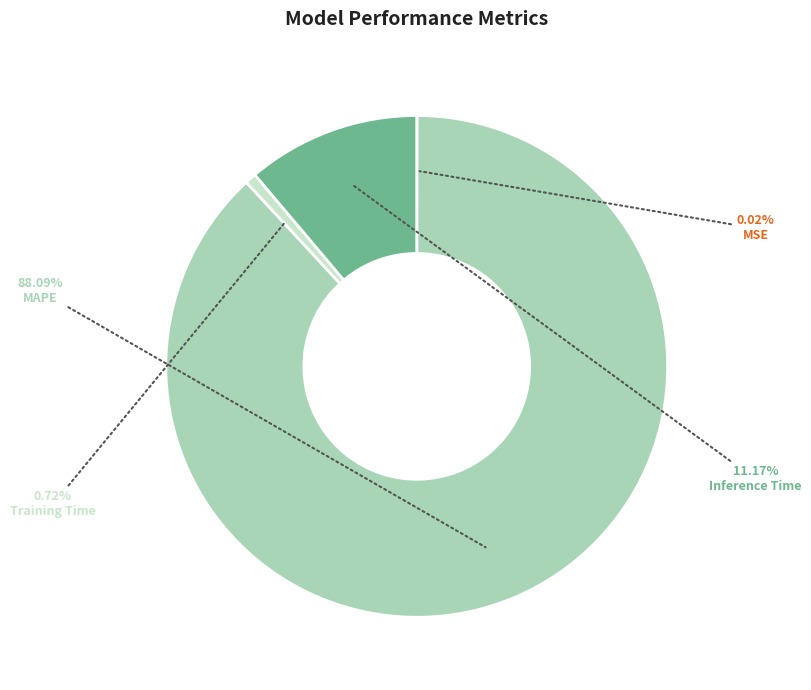

What is the largest slice in the pie chart?

MAPE